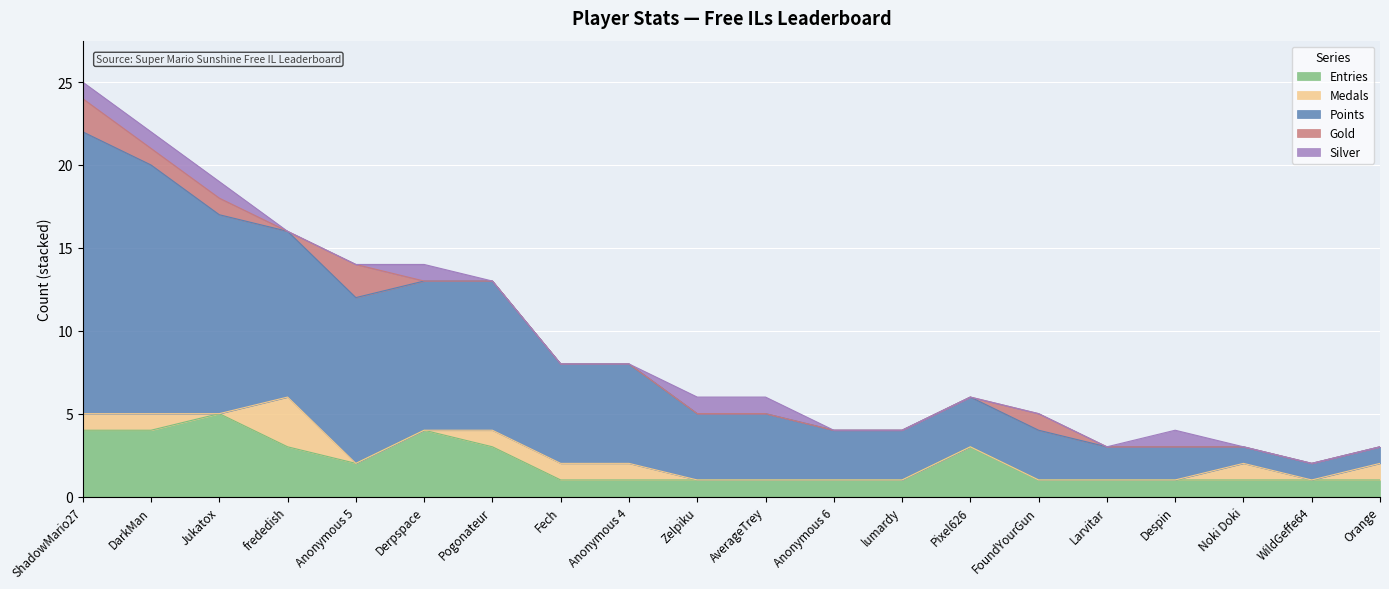

Which series has the largest total across all categories?

Points